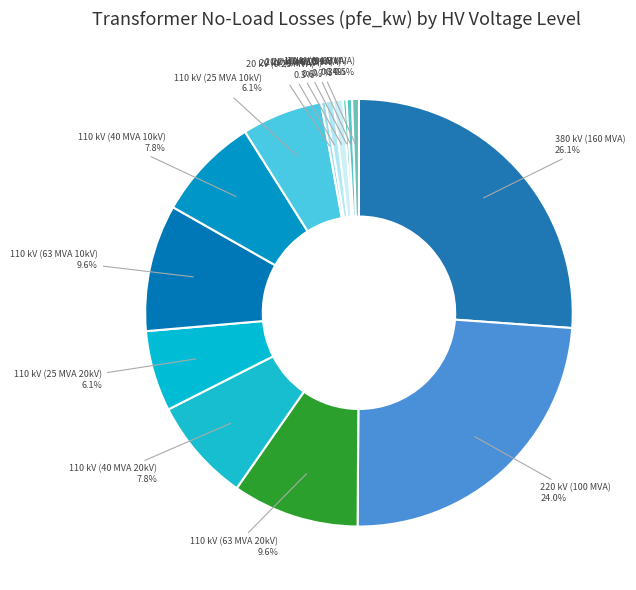

Does any single category account for the majority?

No